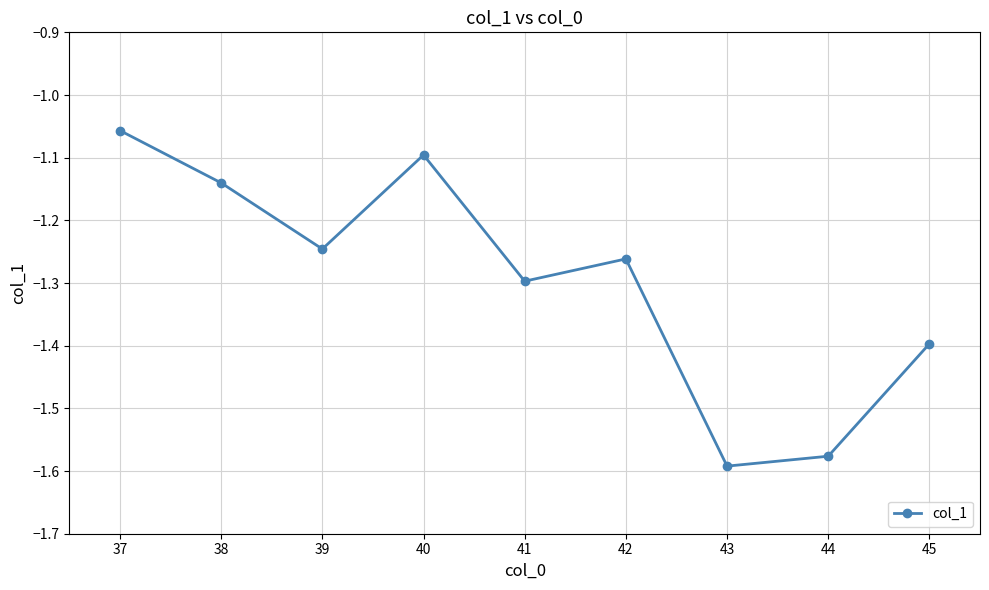

The chart shows a value of -0.4 at 38. True or false?

False